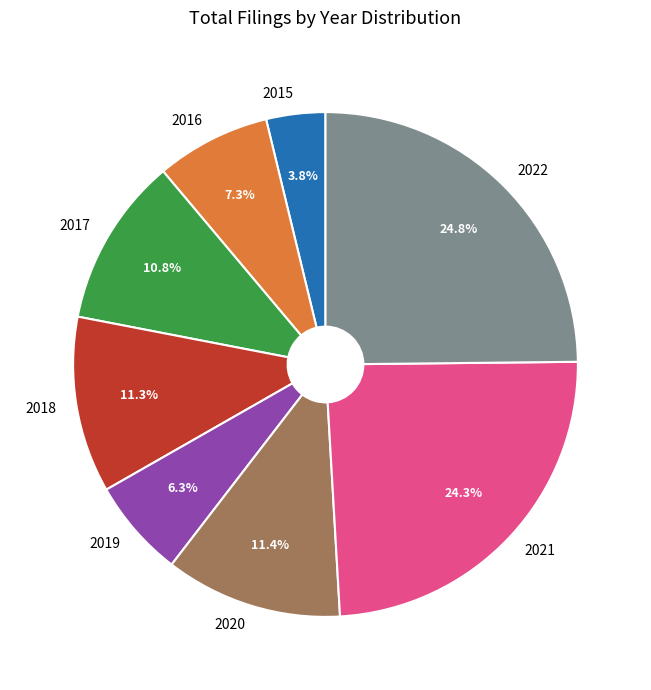

To the nearest percent, what is the difference between the largest and smallest slice percentages?

21%